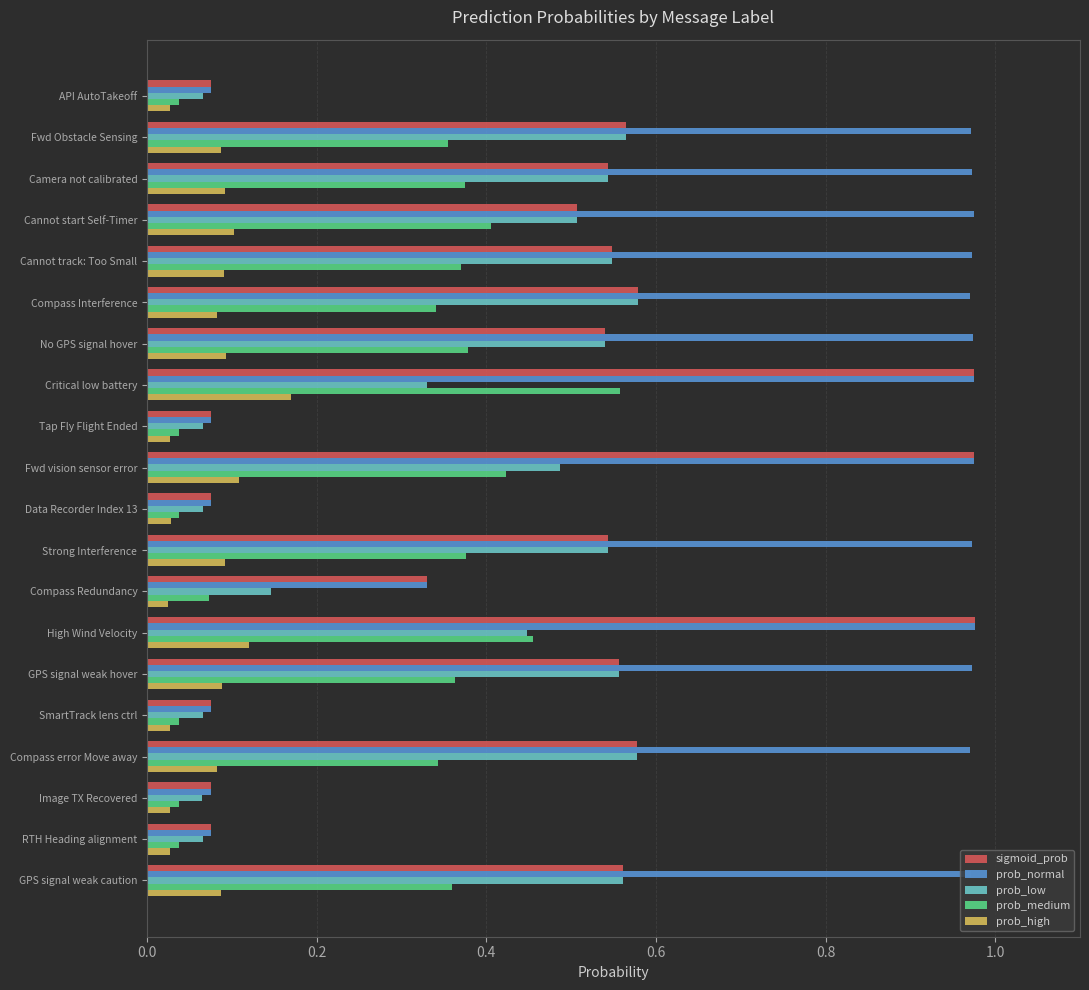

How many prob_high values are between 0 and 1?

20